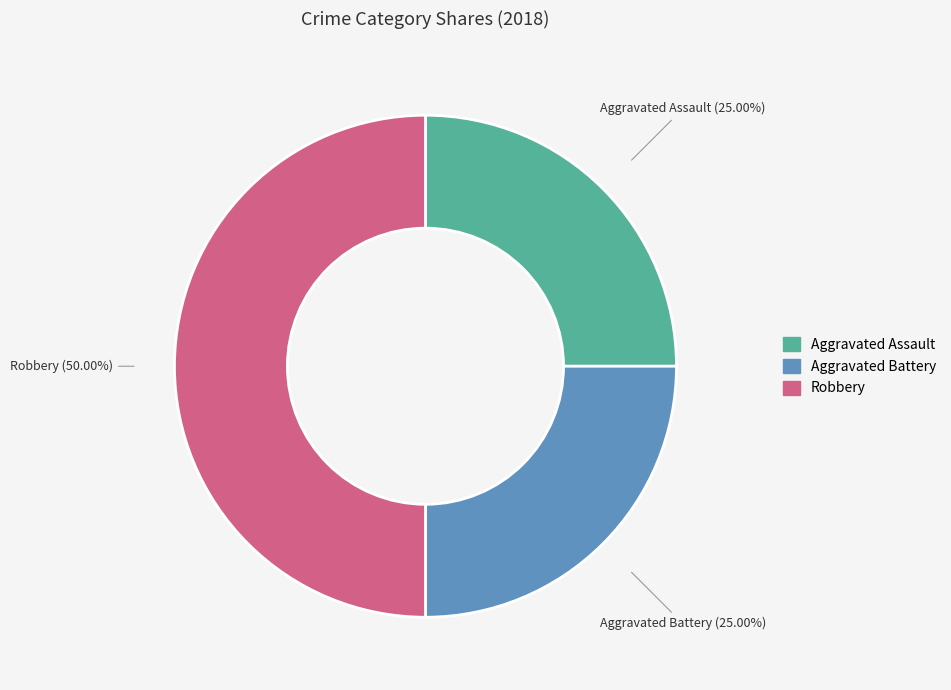

To the nearest percent, what portion does Aggravated Assault represent?

25%